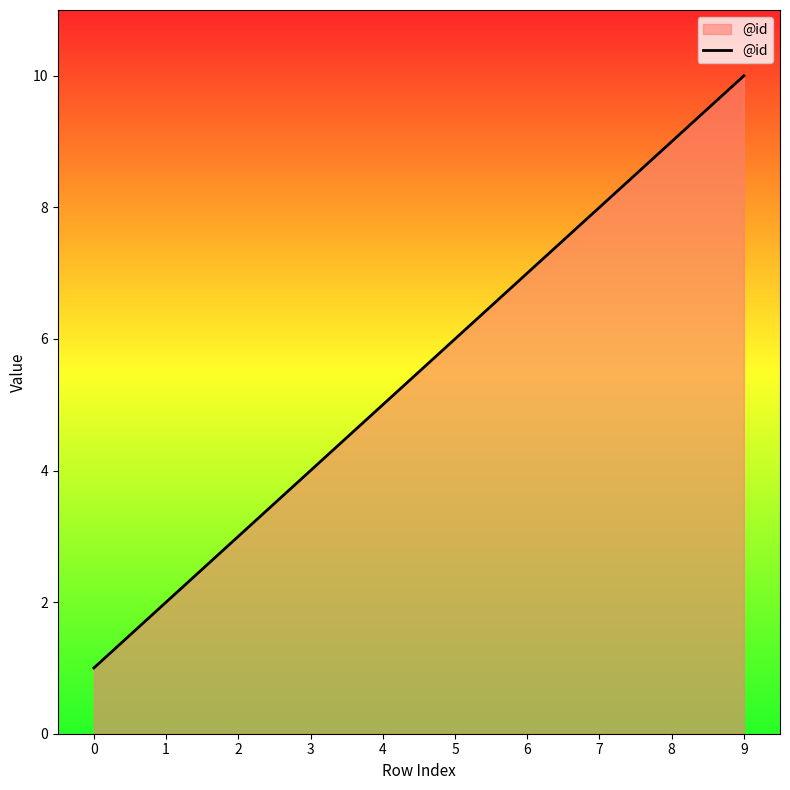

What is the sum of all values?

55